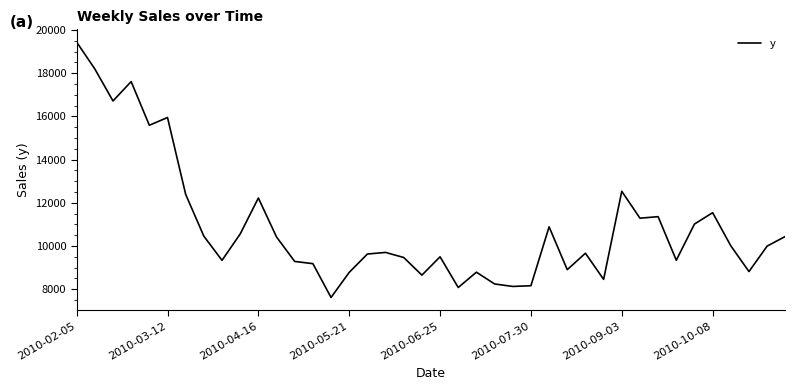

What is the difference between the maximum and minimum values?

11830.4